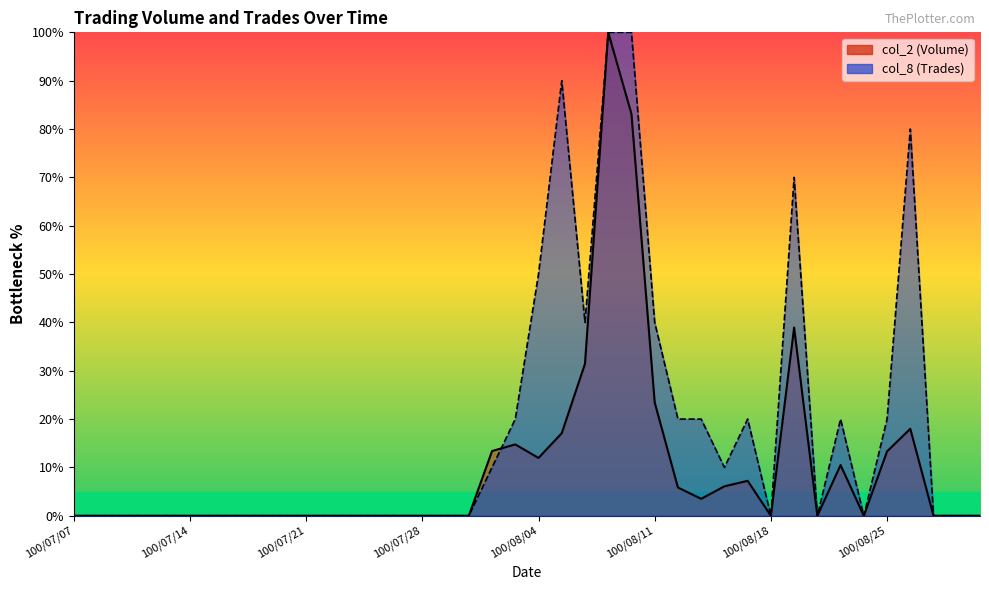

At which category does col_8 (Trades) reach its first local valley?

100/08/08